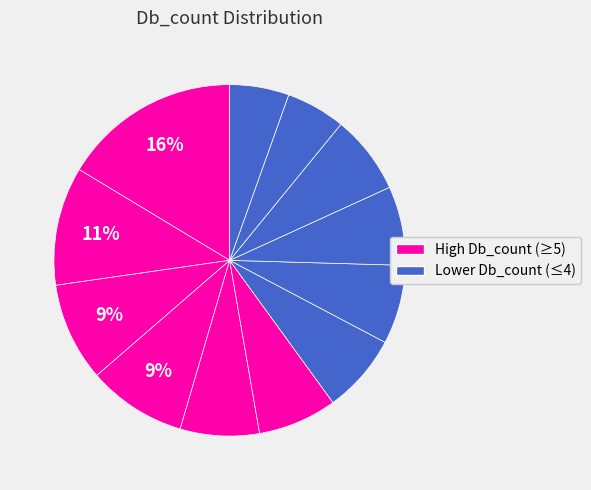

How many slices are in this pie chart?

12